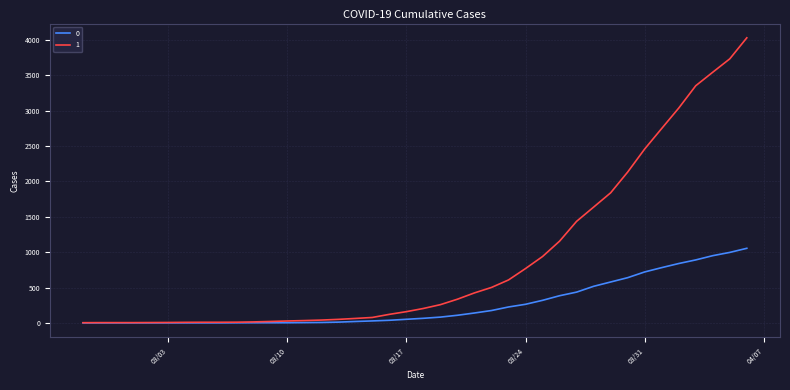

What are all the series names shown in the legend?

0, 1